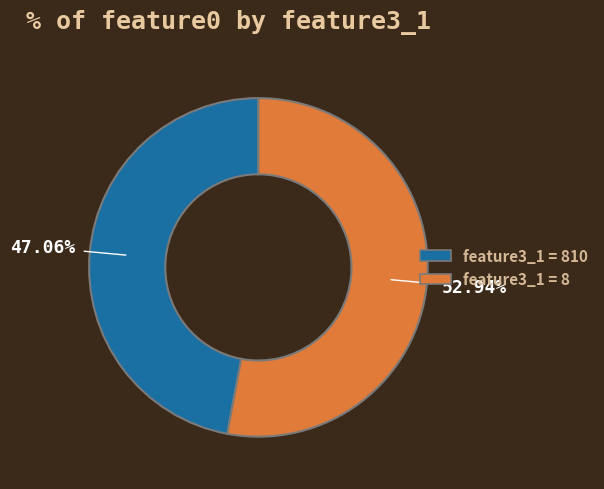

Is there any slice that represents more than half of the pie?

Yes